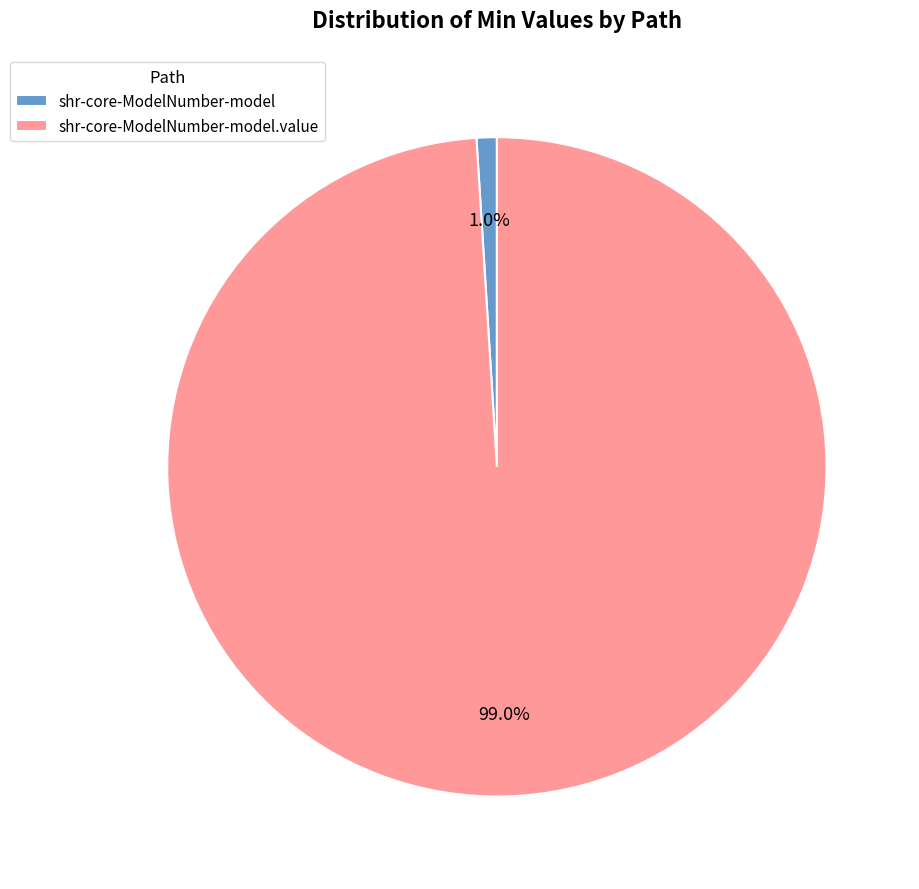

How much of the chart is everything except shr-core-ModelNumber-model?

99.0%